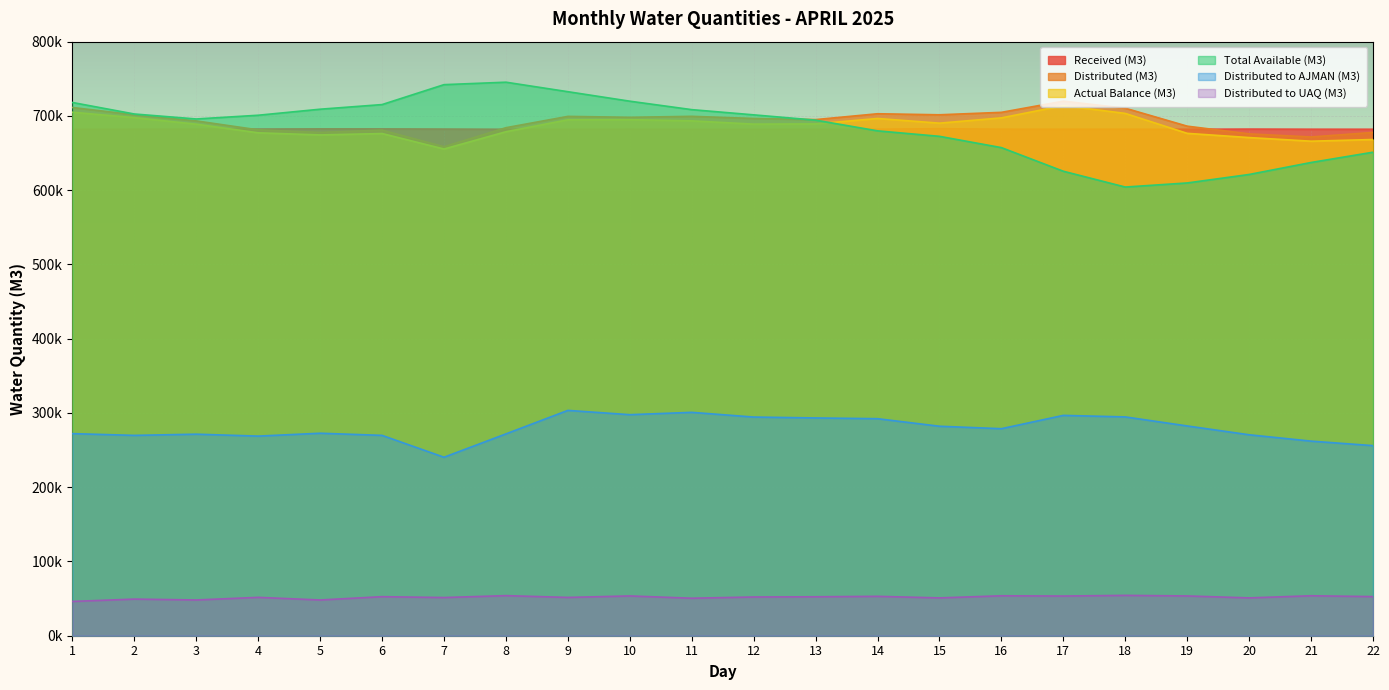

At which category is the sum across all series the highest?

9